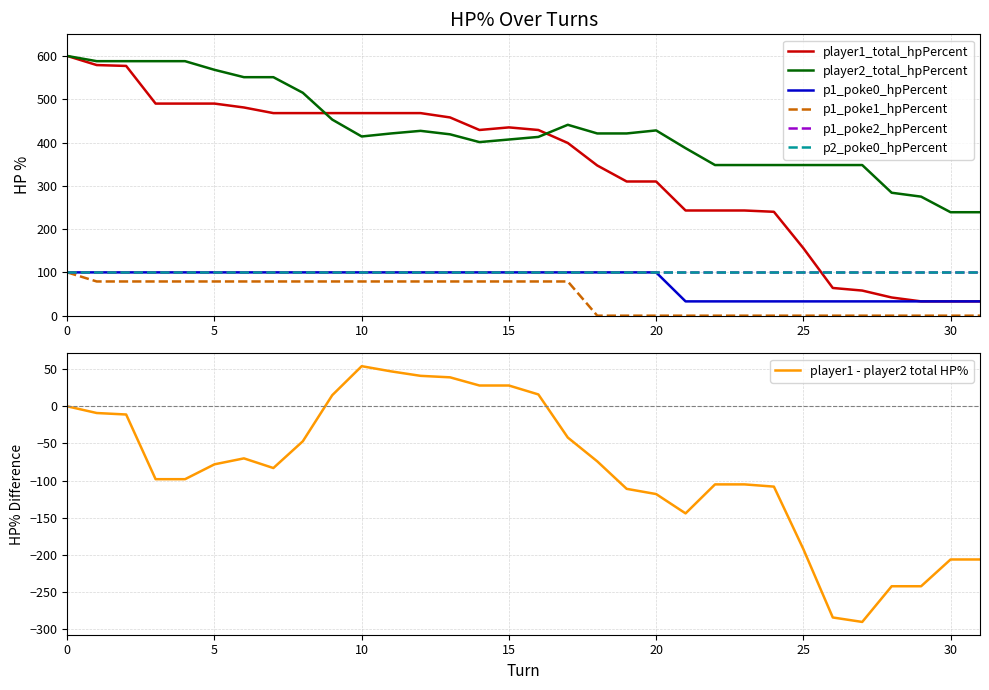

List the labels in order of player1_total_hpPercent value, largest first.

0, 1, 2, 3, 4, 5, 6, 7, 8, 9, 10, 11, 12, 13, 15, 14, 16, 17, 18, 19, 20, 21, 22, 23, 24, 25, 26, 27, 28, 29, 30, 31